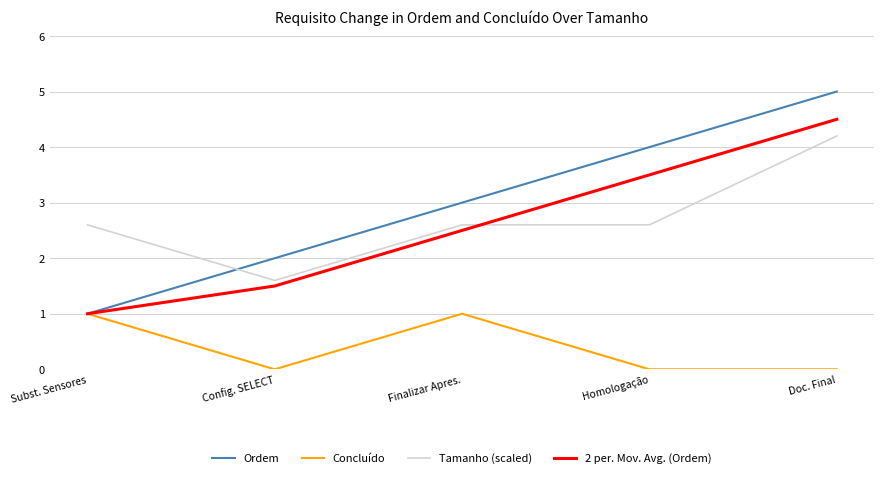

Count the Concluído values in the range 0 to 1.

5